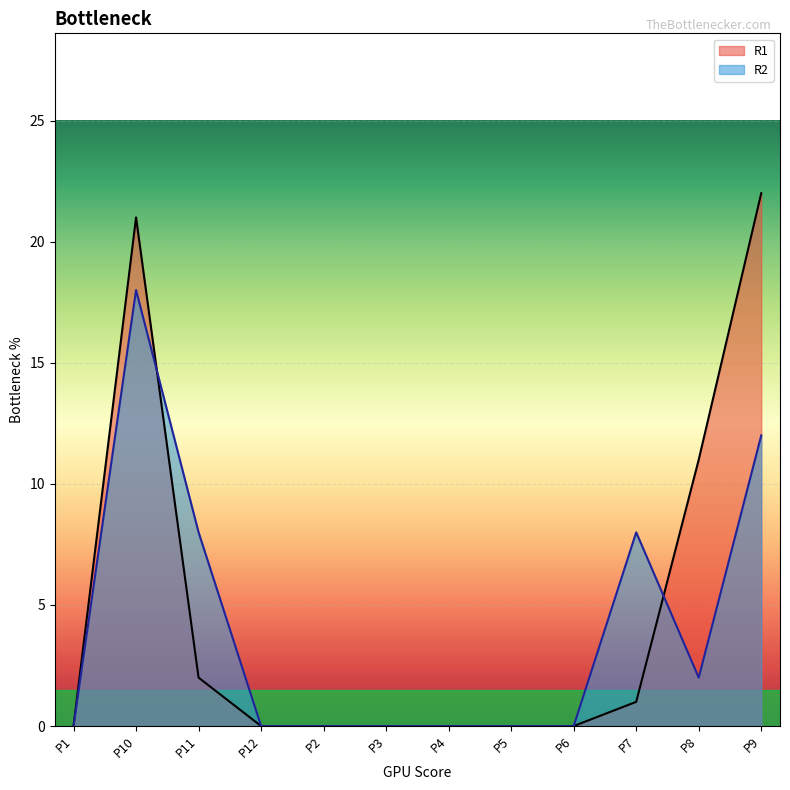

Reading left to right, extract all data points from this chart.

R1: 0	21	2	0	0	0	0	0	0	1	11	22
R2: 0	18	8	0	0	0	0	0	0	8	2	12